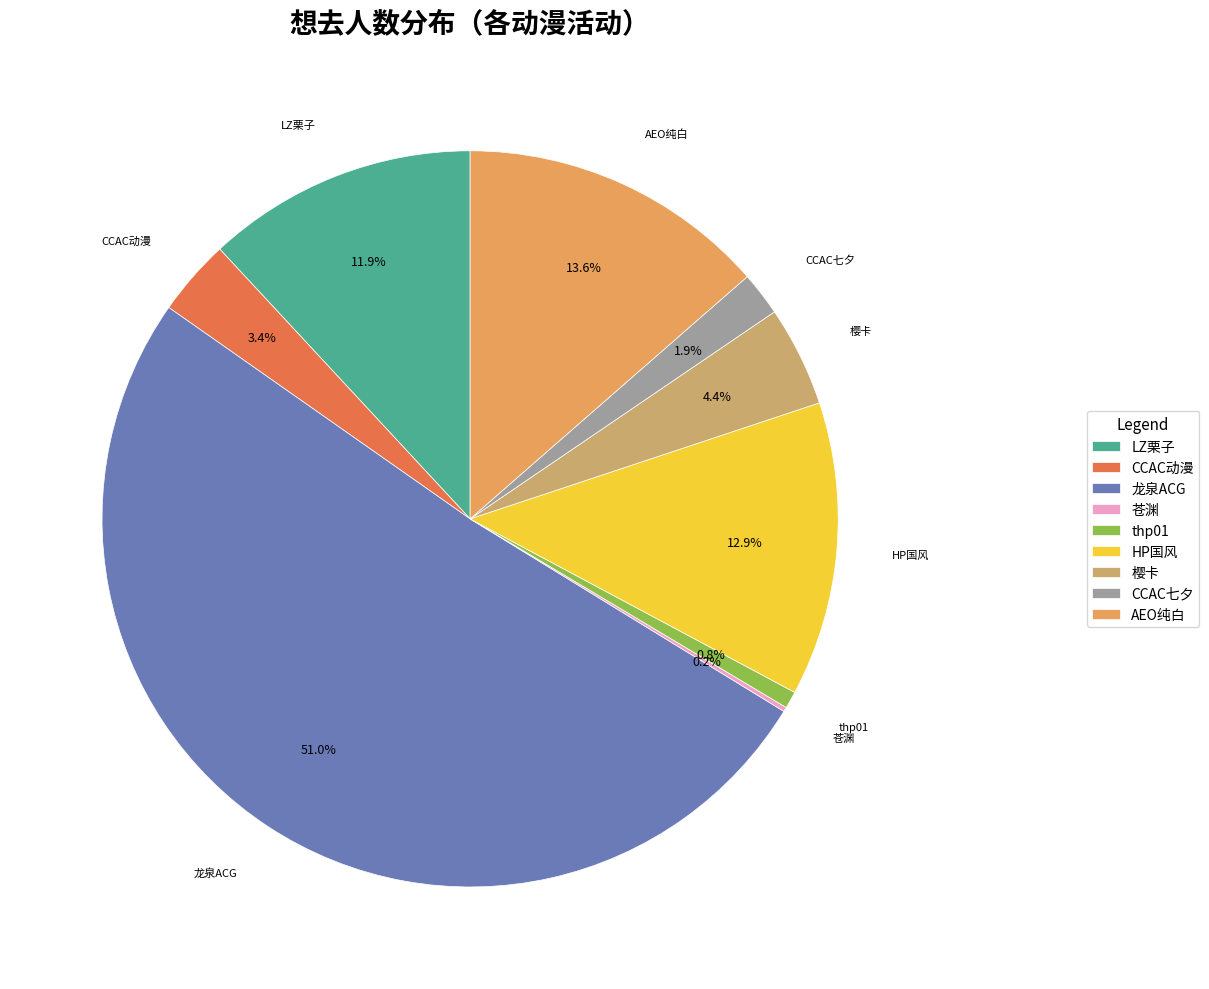

What is the majority slice?

龙泉ACG